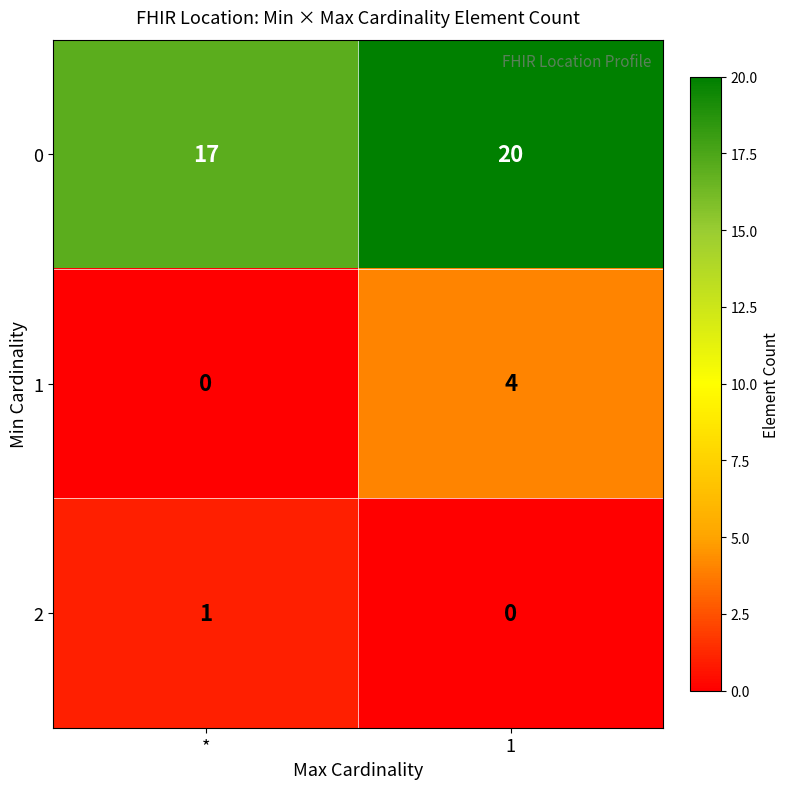

What is the maximum value shown in the chart?

20